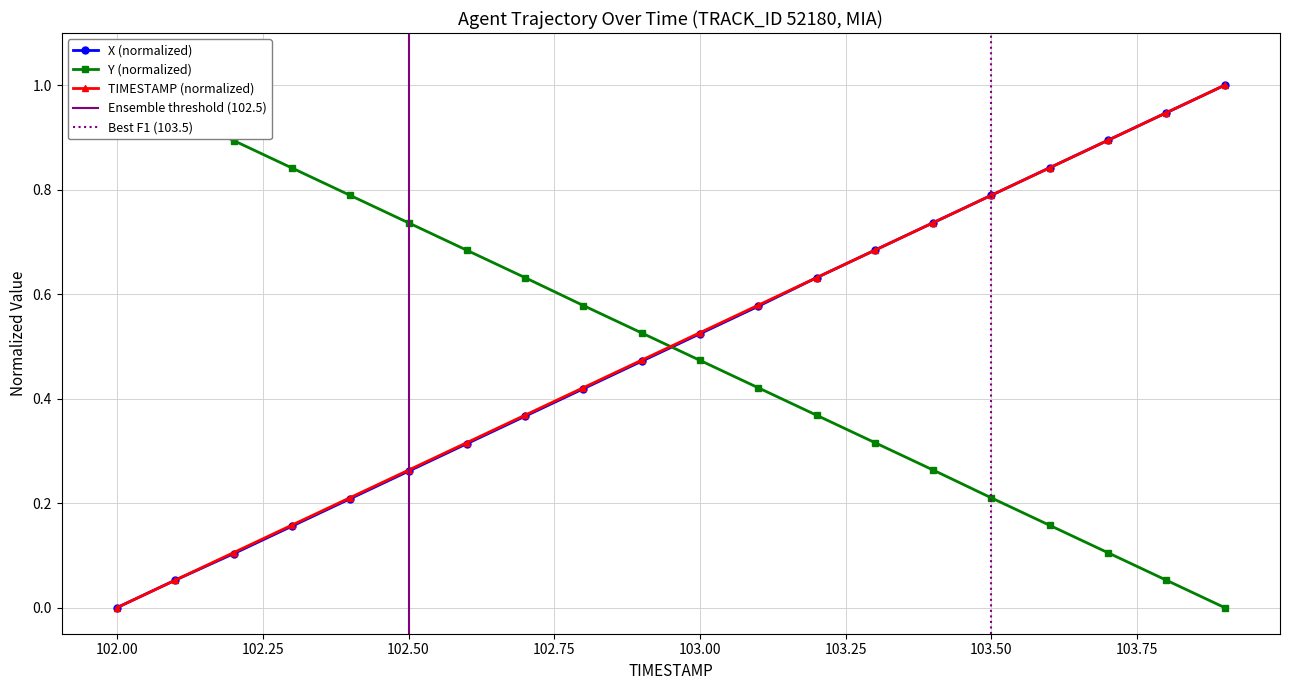

Reading right to left, transcribe all the data shown in this chart.

X: 103.9=1.0	103.8=0.9	103.7=0.9	103.6=0.8	103.5=0.8	103.4=0.7	103.3=0.7	103.2=0.6	103.1=0.6	103.0=0.5	102.9=0.5	102.8=0.4	102.7=0.4	102.6=0.3	102.5=0.3	102.4=0.2	102.3=0.2	102.2=0.1	102.1=0.1	102.0=0.0
Y: 103.9=0.0	103.8=0.1	103.7=0.1	103.6=0.2	103.5=0.2	103.4=0.3	103.3=0.3	103.2=0.4	103.1=0.4	103.0=0.5	102.9=0.5	102.8=0.6	102.7=0.6	102.6=0.7	102.5=0.7	102.4=0.8	102.3=0.8	102.2=0.9	102.1=0.9	102.0=1.0
TIMESTAMP: 103.9=1.0	103.8=0.9	103.7=0.9	103.6=0.8	103.5=0.8	103.4=0.7	103.3=0.7	103.2=0.6	103.1=0.6	103.0=0.5	102.9=0.5	102.8=0.4	102.7=0.4	102.6=0.3	102.5=0.3	102.4=0.2	102.3=0.2	102.2=0.1	102.1=0.1	102.0=0.0